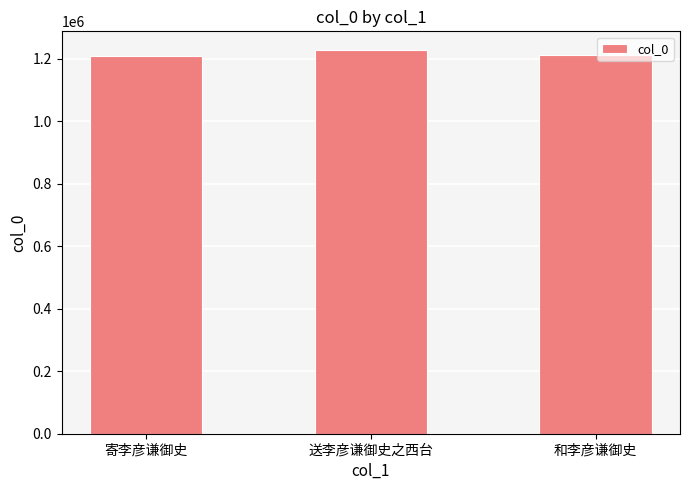

Between 寄李彦谦御史 and 送李彦谦御史之西台, which is larger?

送李彦谦御史之西台